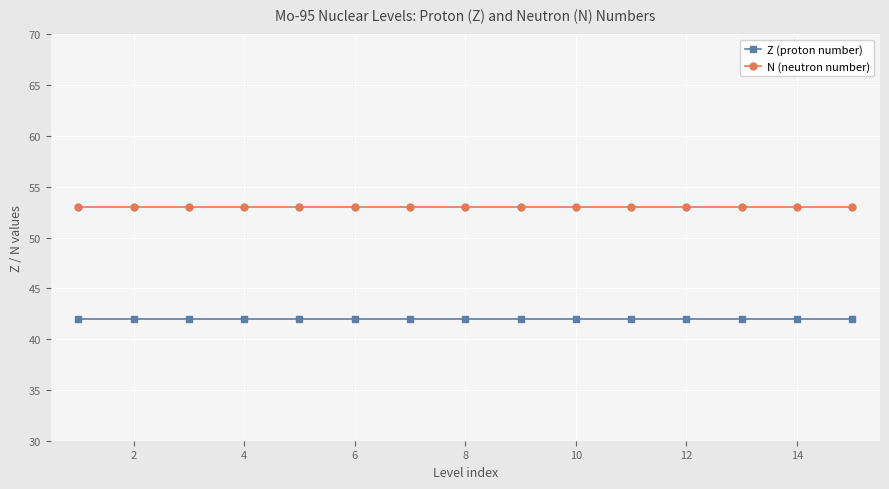

True or false: N (neutron number) and Z (proton number) intersect in this chart.

False